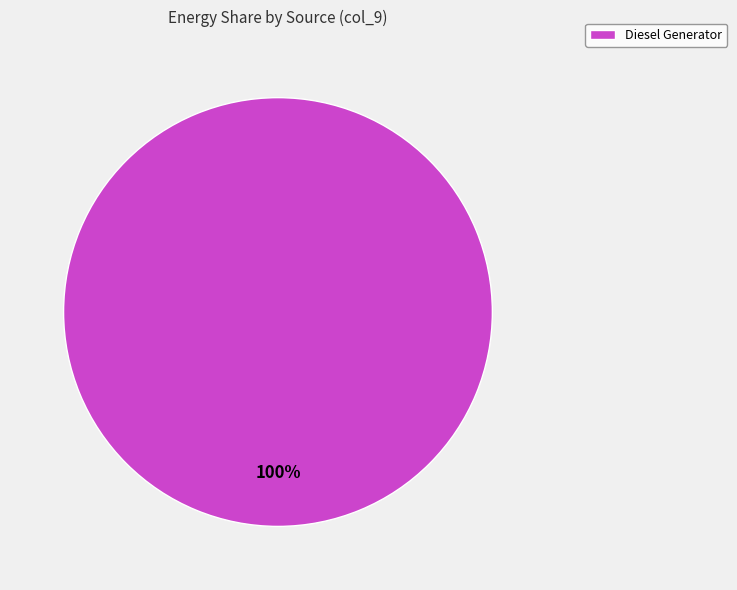

Is there any slice that represents more than half of the pie?

Yes